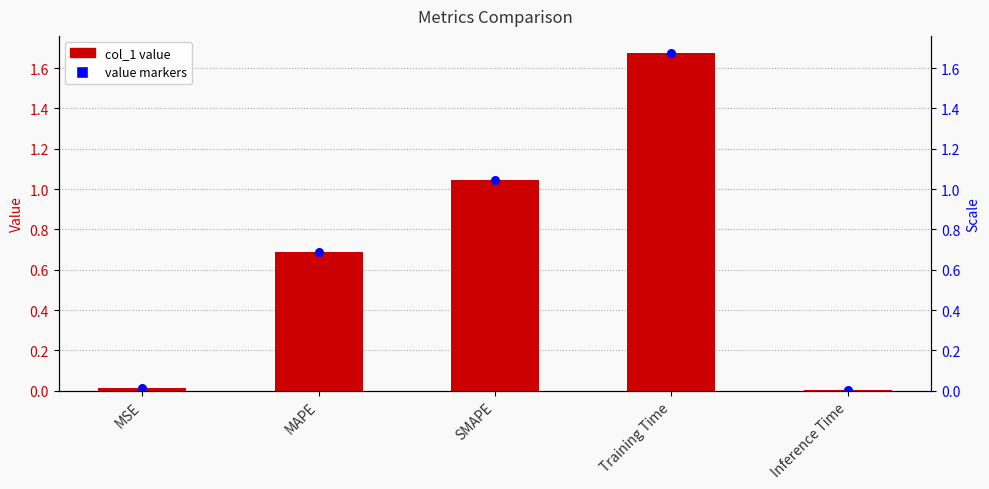

Which series reaches the maximum Y coordinate?

col_1